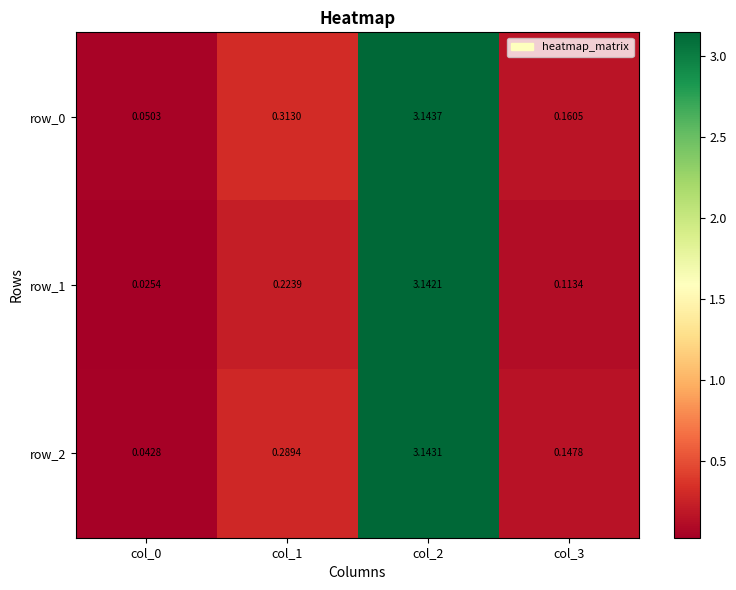

What is the average value of the row_2 series?

0.9